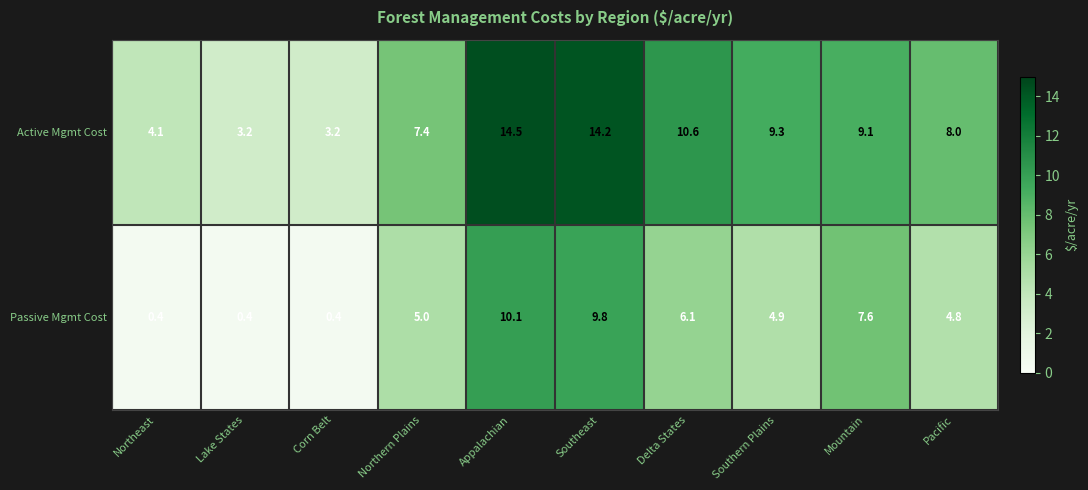

How many categories are shown in the chart?

10